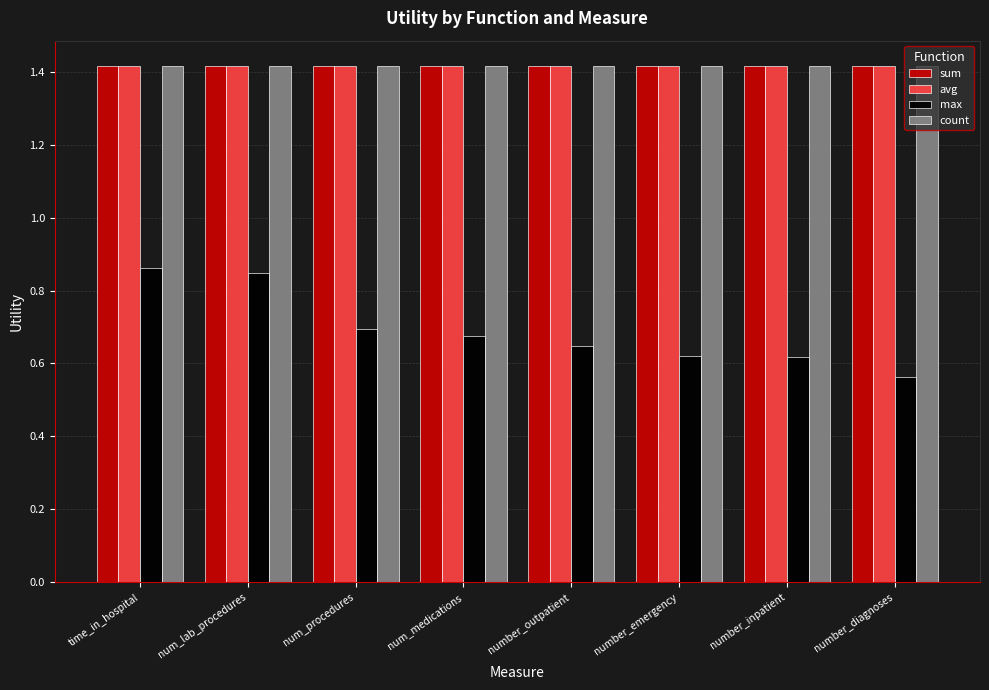

What is the label of the 1st bar from the left?

time_in_hospital